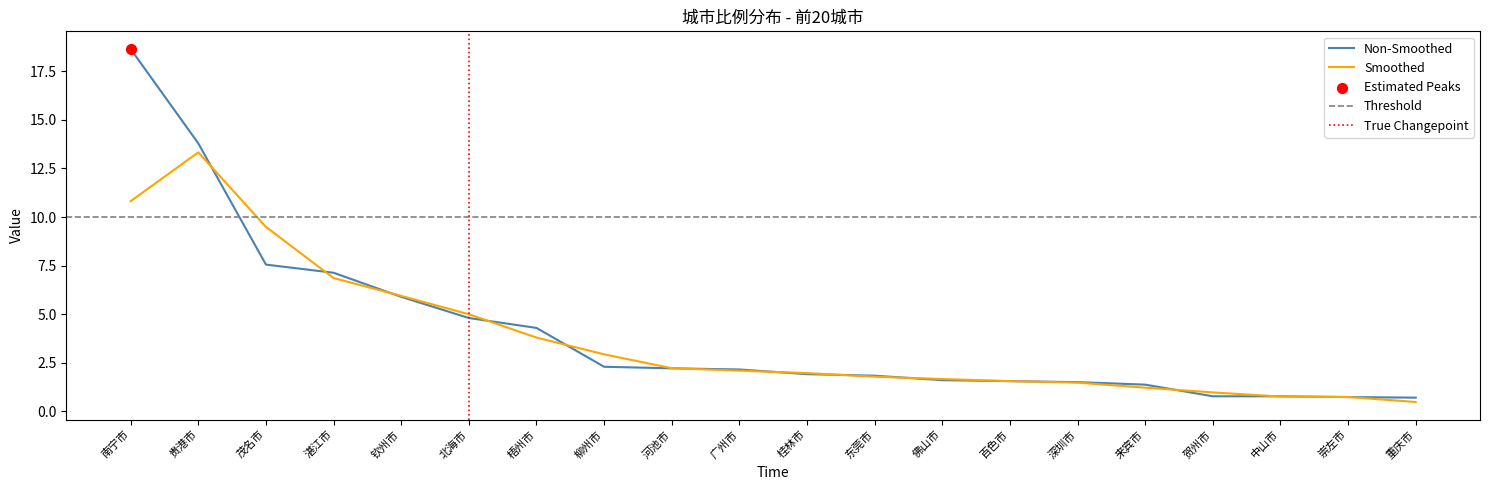

What is the change in value from 贵港市 to 重庆市?

-13.1